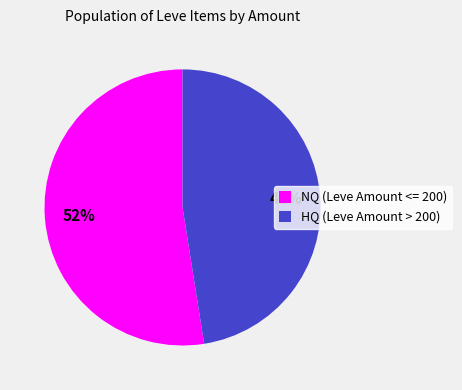

Between HQ (Leve Amount > 200) and NQ (Leve Amount <= 200), which is larger?

NQ (Leve Amount <= 200)